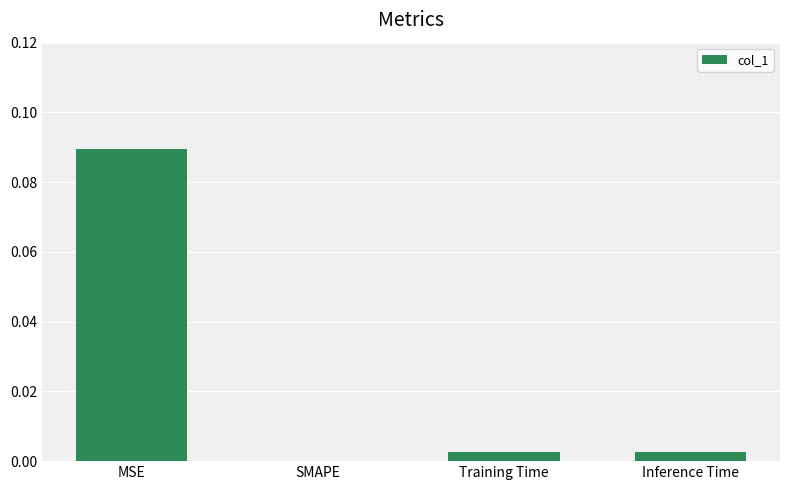

Which has a higher value, SMAPE or MSE?

MSE